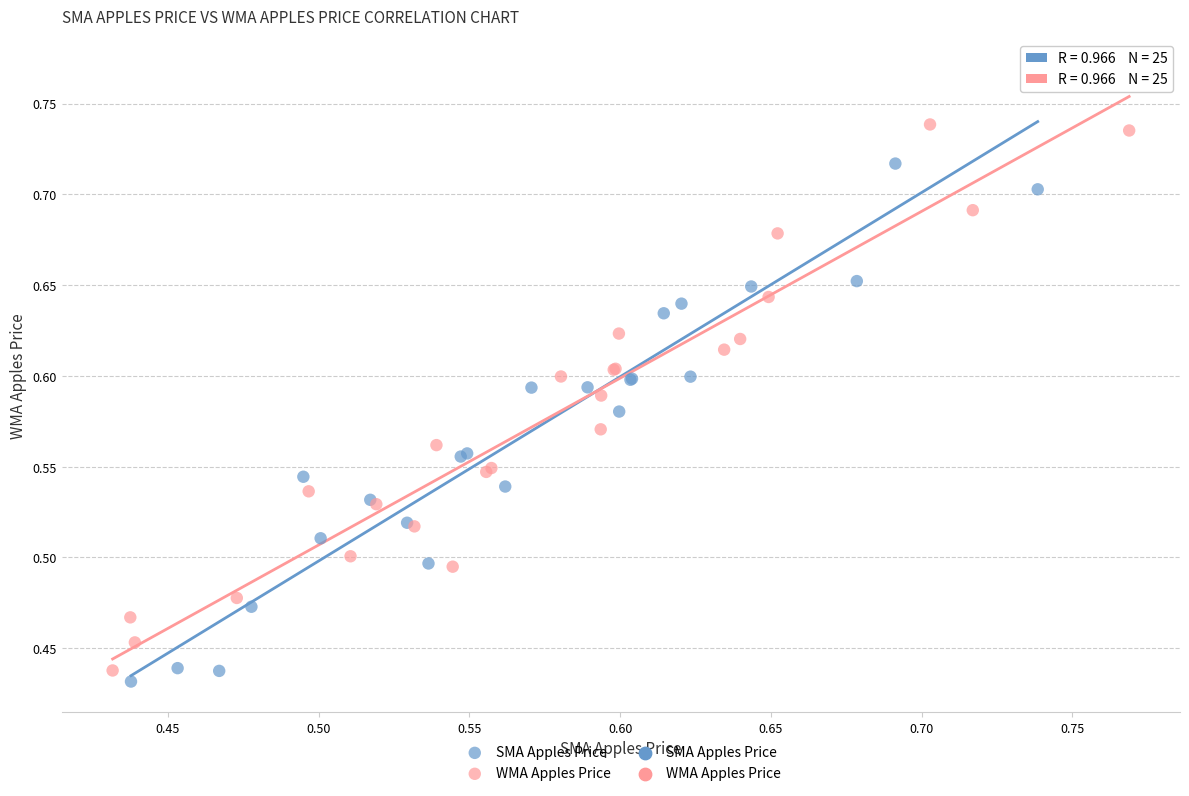

Which series reaches the maximum Y coordinate?

SMA Apples Price